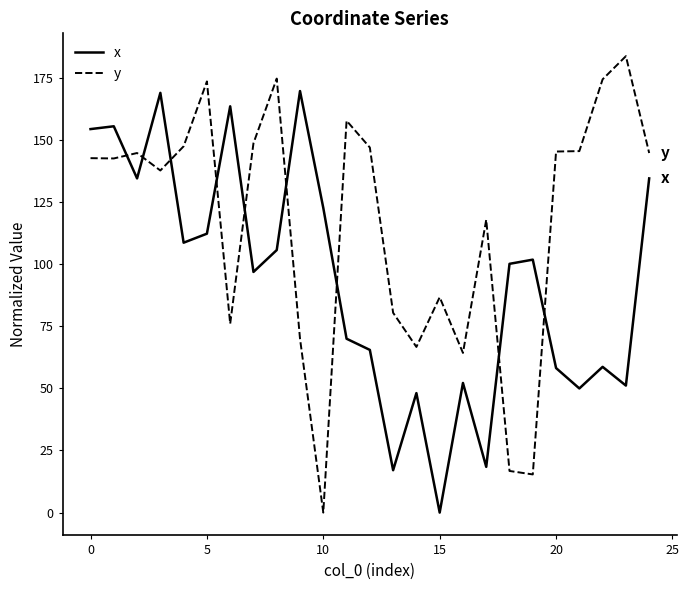

Which series has the largest total across all categories?

y